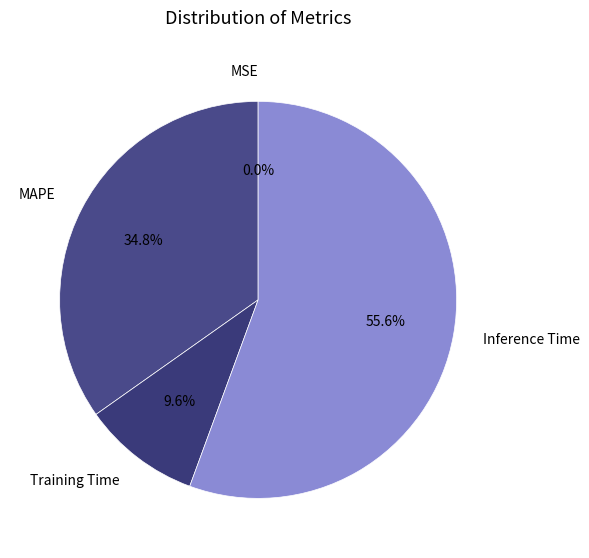

Approximately how many times larger is the value at MAPE compared to Training Time?

3.6